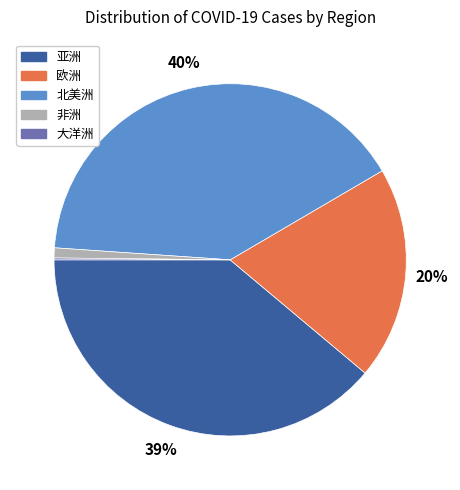

Does any single category account for the majority?

No